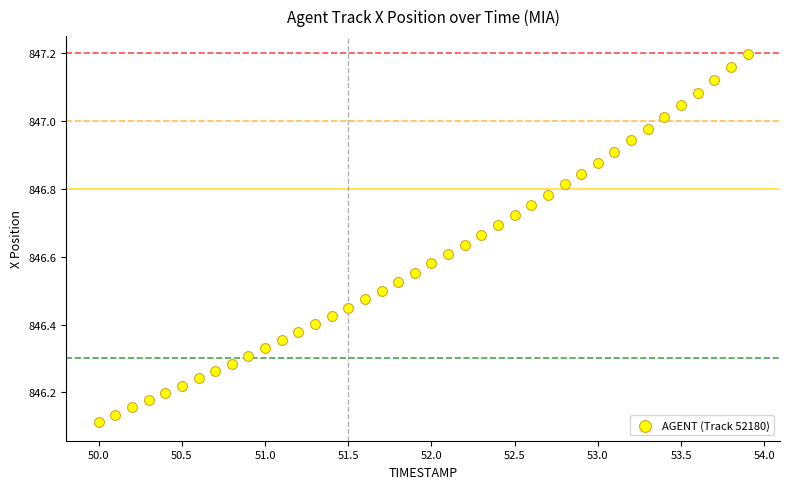

What is the range of X values (max minus min)?

3.9